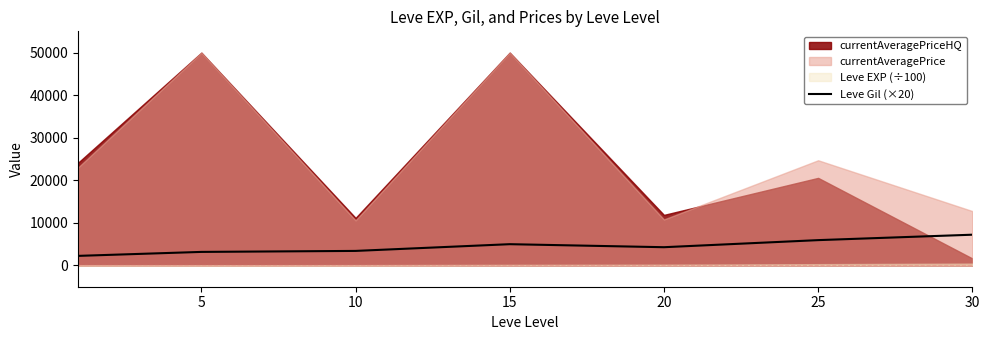

What is the average value?

4469.0